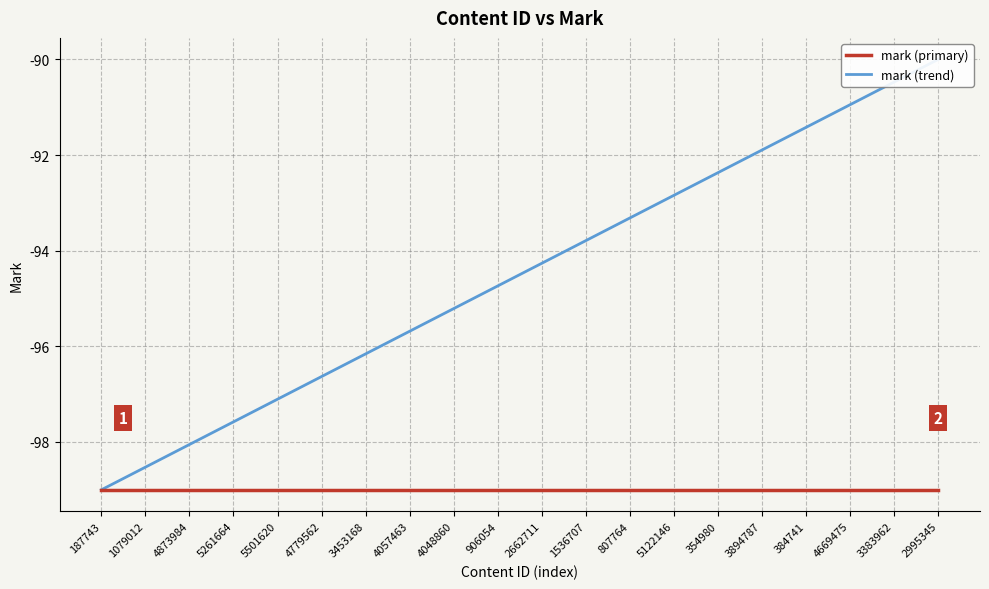

What is the total value across all series at 3894787?

-190.9